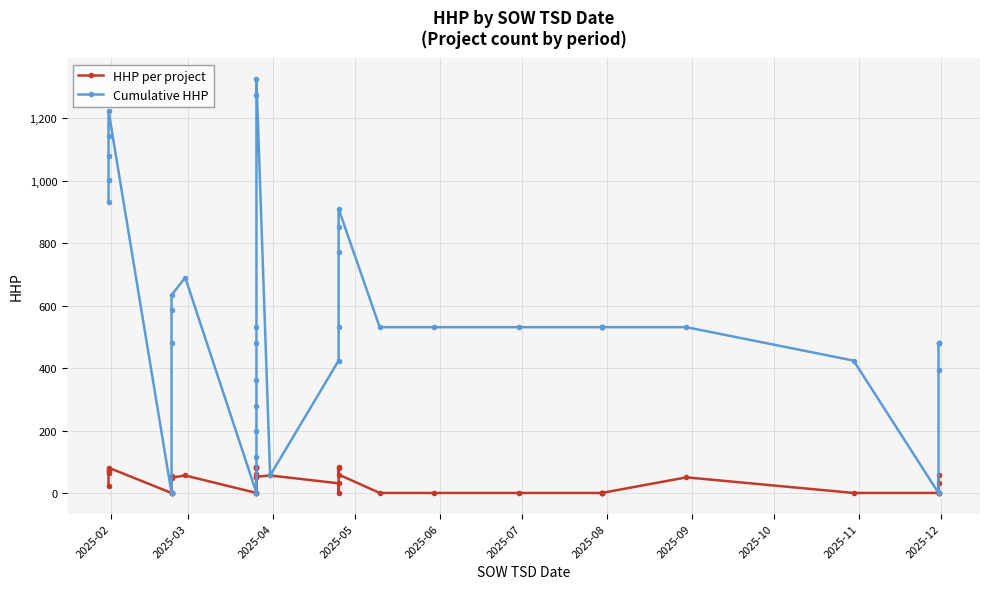

Reading left to right, extract all data points from this chart.

HHP per project: 23	70	75	65	81	0	0	0	54	49	56	0	60	84	79	83	0	0	50	52	56	31	0	82	79	59	0	0	0	0	0	0	0	50	0	0	31	57	0	0
Cumulative HHP: 933	1003	1078	1143	1224	0	0	481	585	634	690	0	116	200	279	362	481	531	1274	1326	56	424	531	772	851	910	531	531	531	531	531	531	531	531	424	0	393	481	481	481